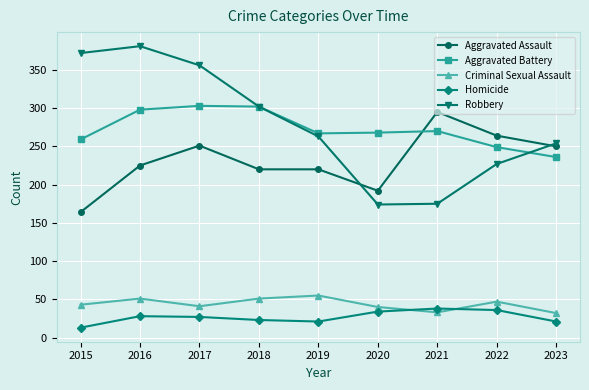

The value of Aggravated Assault at 2023 is 250. True or false?

True